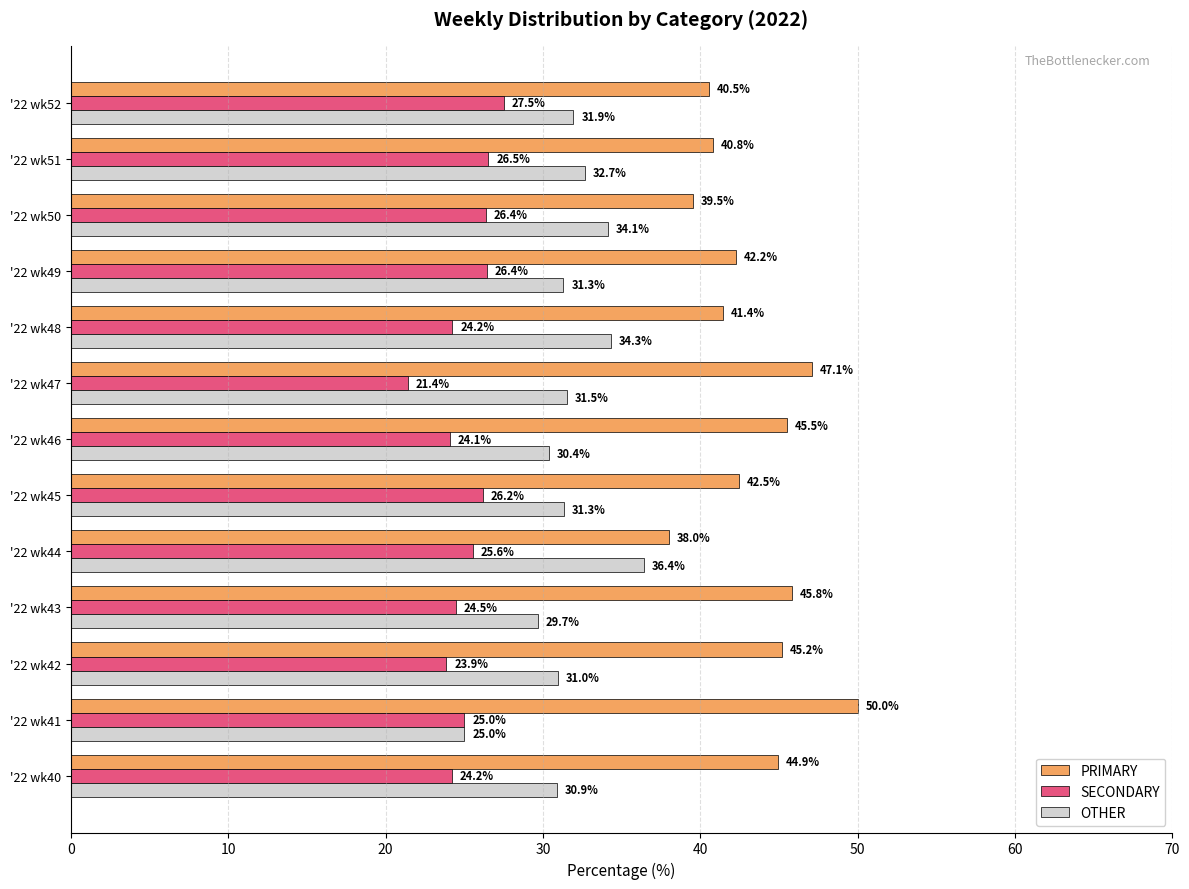

Rank the series by their average value, from highest to lowest.

PRIMARY, OTHER, SECONDARY